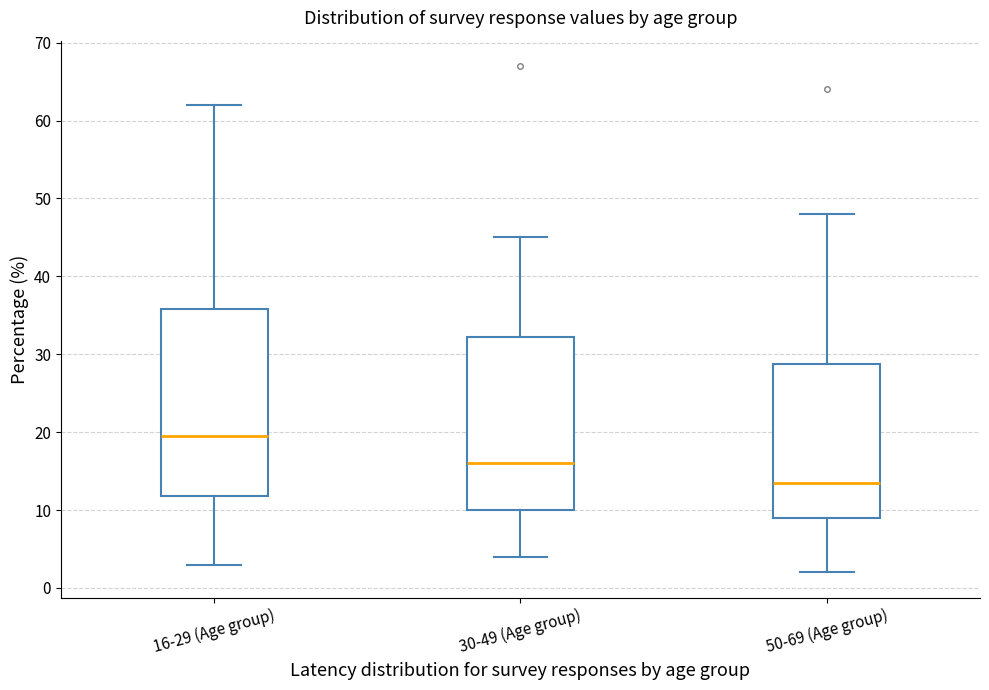

Which box is the tallest, from its lower edge to its upper edge?

16-29 (Age group)